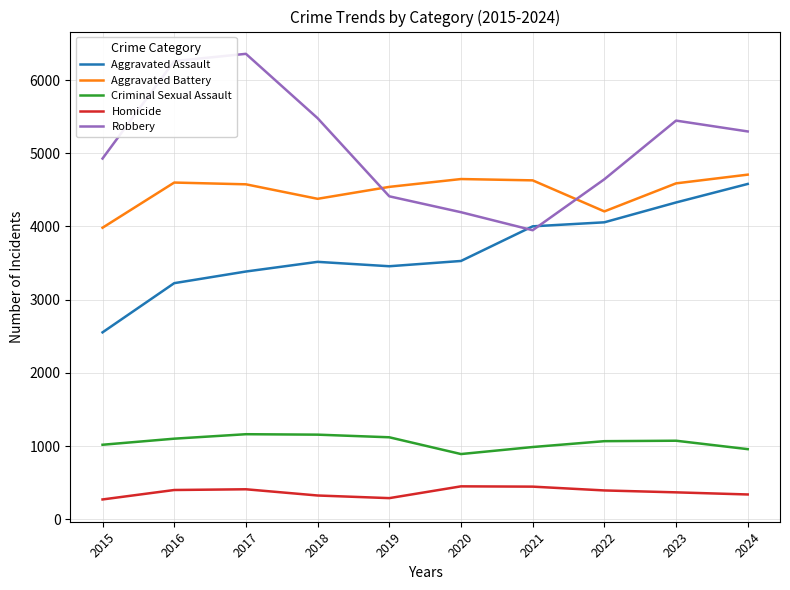

Which series has the largest total across all categories?

Robbery